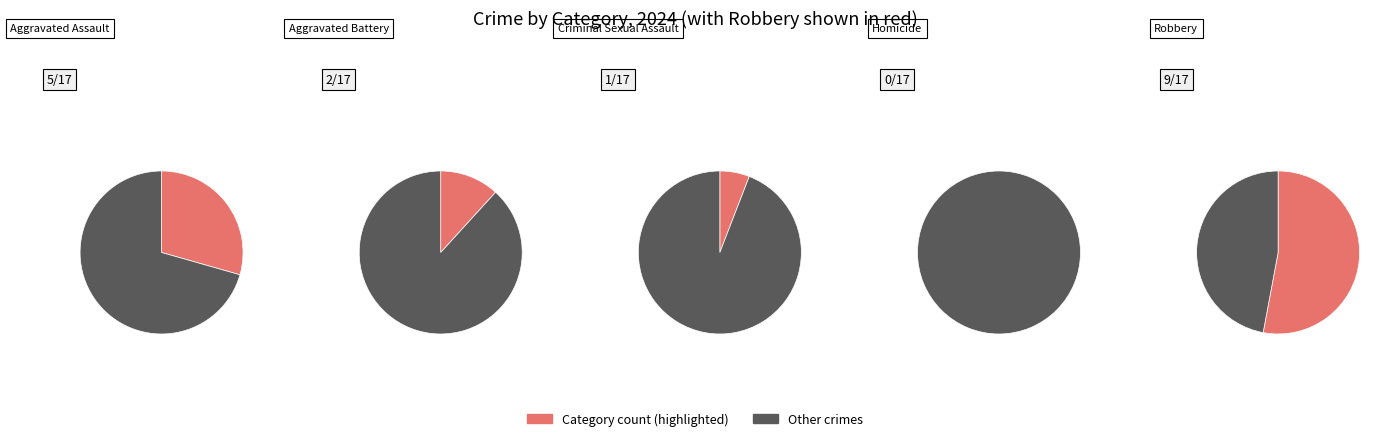

Does any single category account for the majority?

Yes